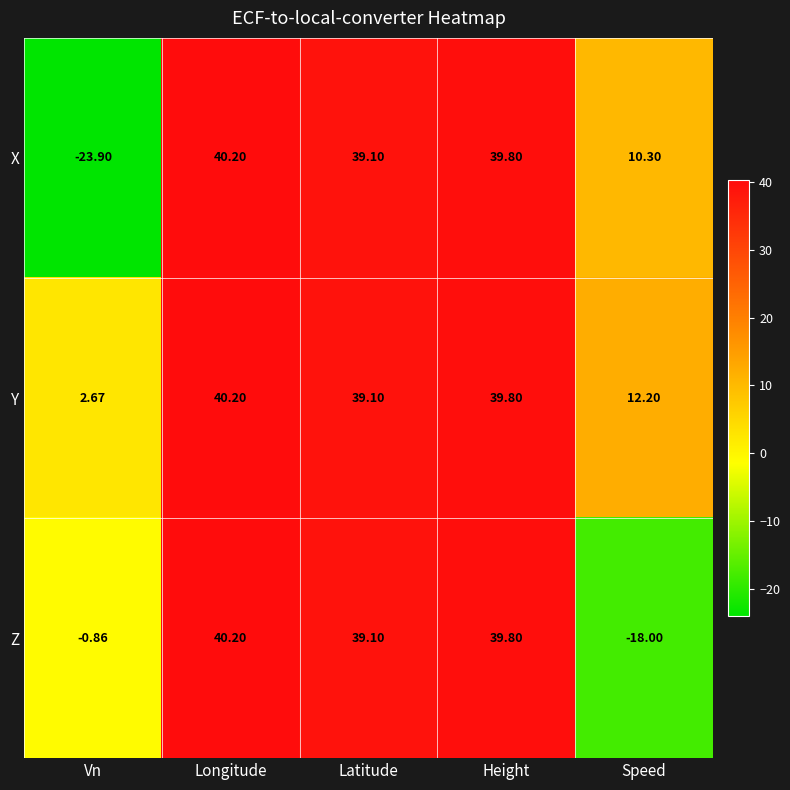

What is the greatest value displayed?

40.2